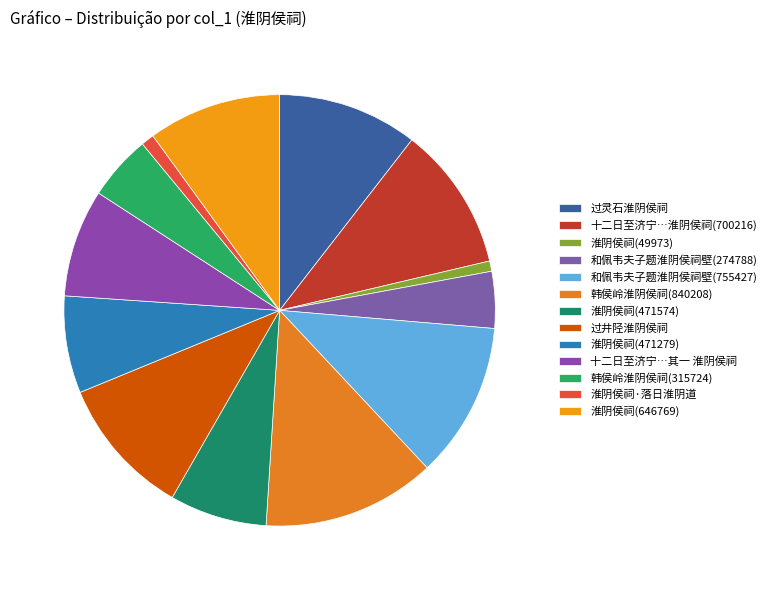

To the nearest percent, what portion does 韩侯岭淮阴侯祠(315724) represent?

5%